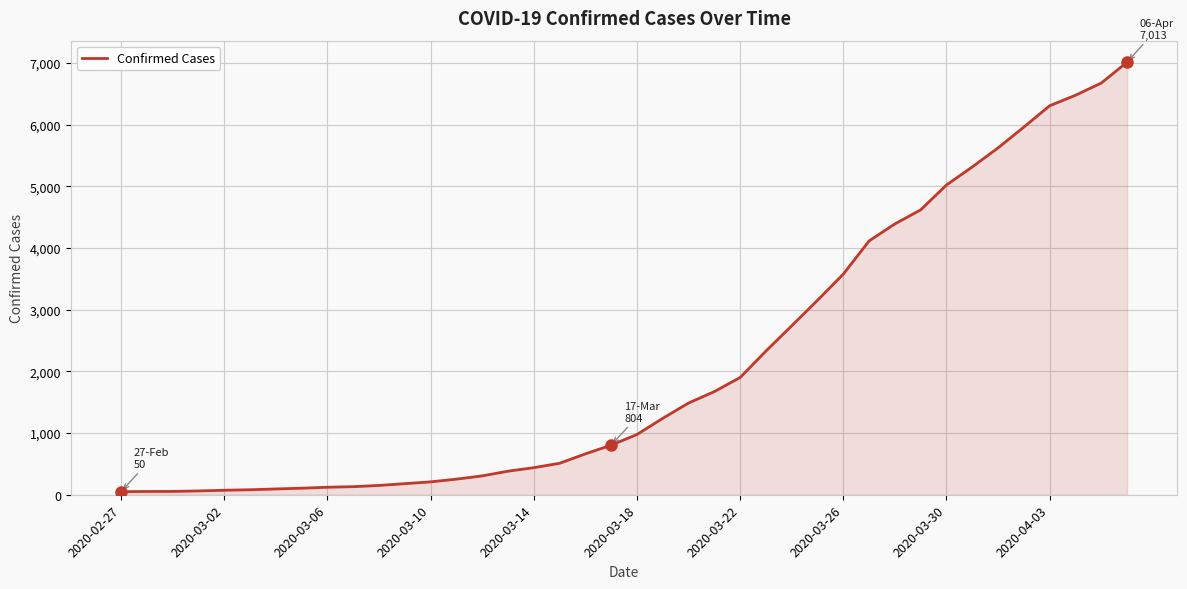

What is the difference between the maximum and minimum values?

6963